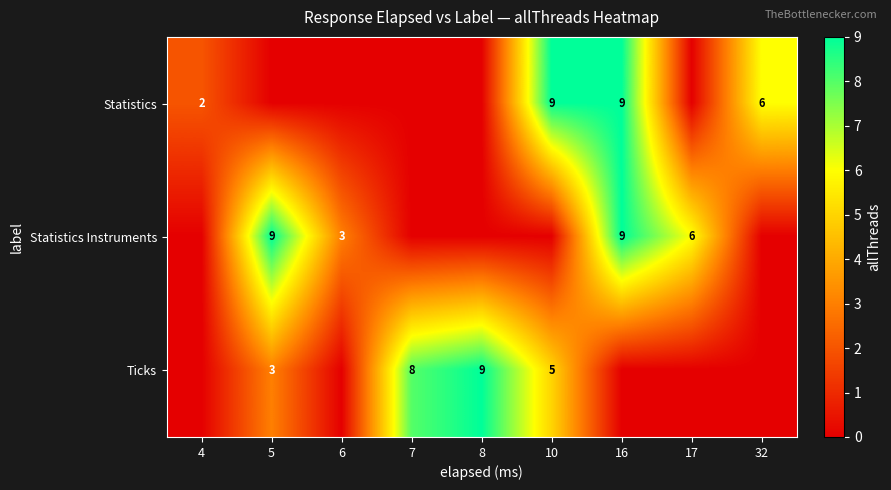

The value of Statistics at 10 is 6. True or false?

False